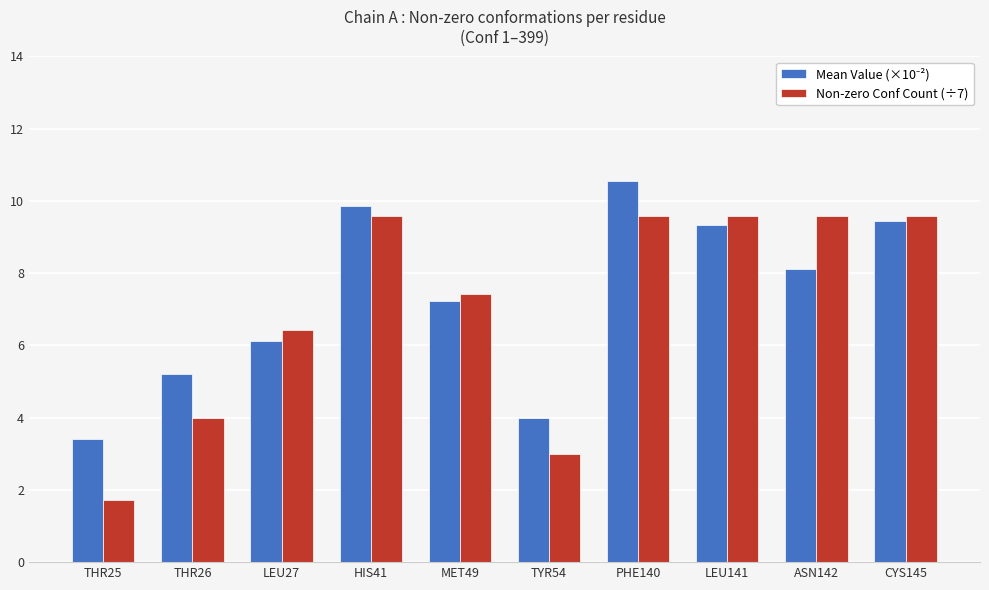

At which label does Non-zero Conf Count (÷7) first exceed 9?

HIS41